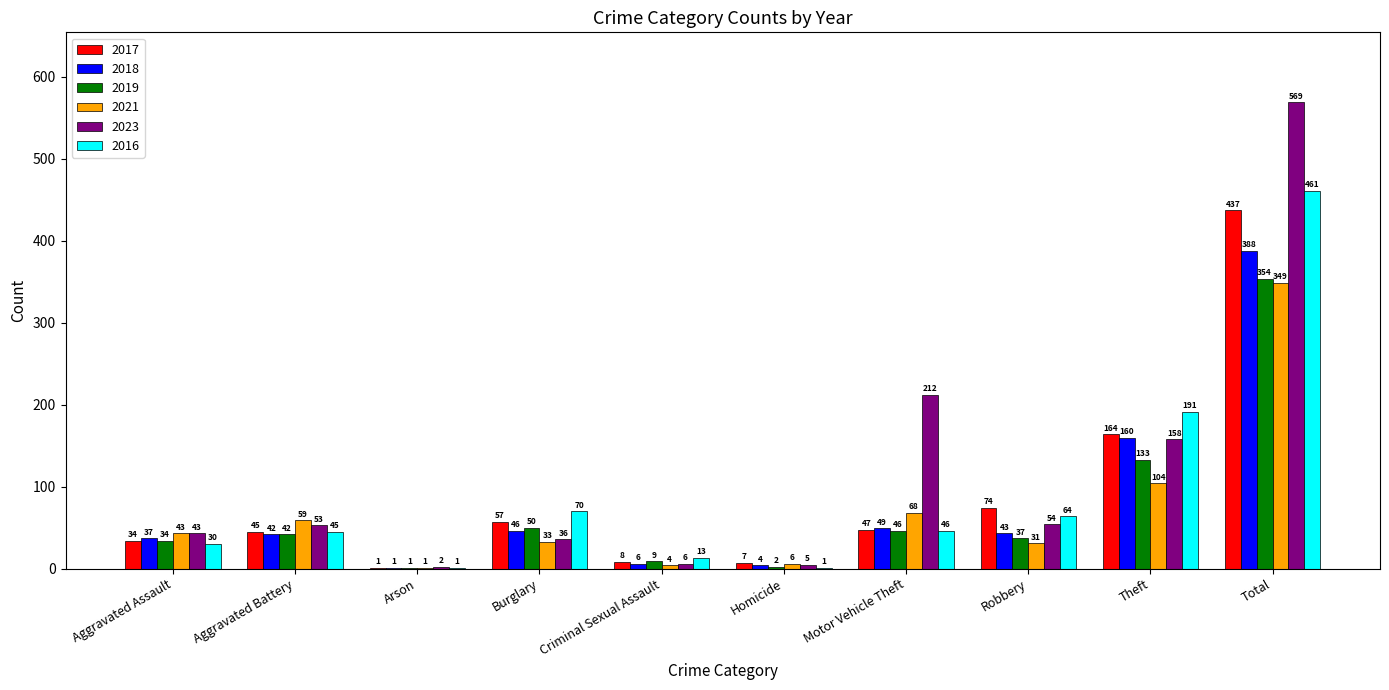

True or false: 2021 has a value of 59 at Aggravated Battery.

True